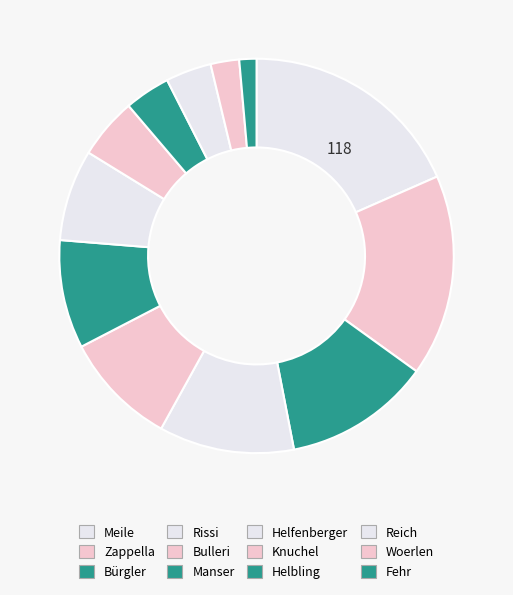

How many segments does this pie chart have?

12